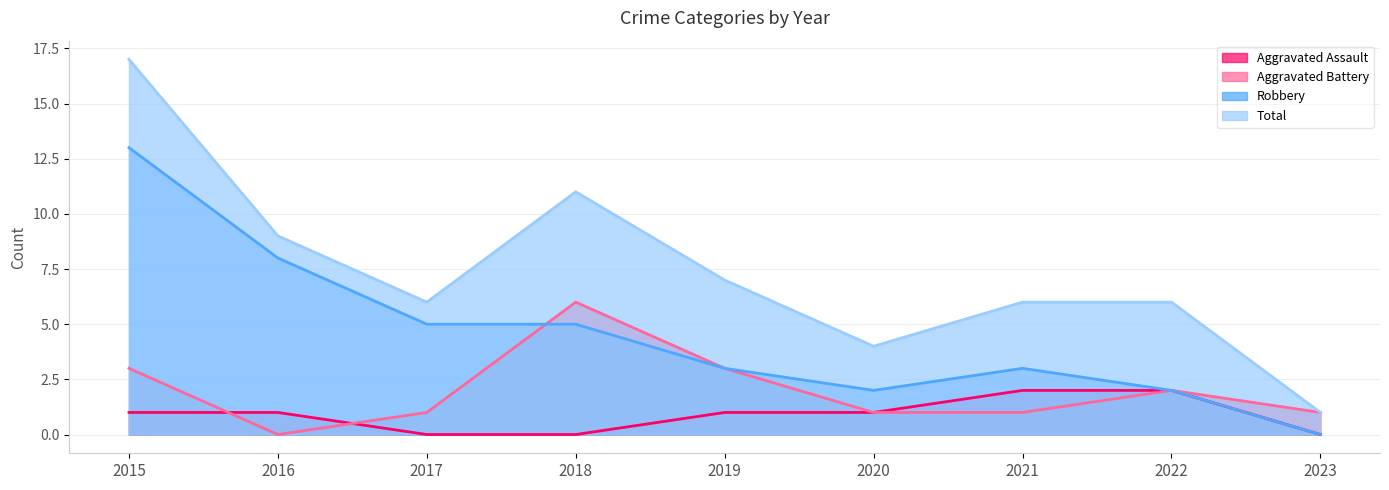

In Robbery, how many points are higher than both neighbors (excluding endpoints)?

1